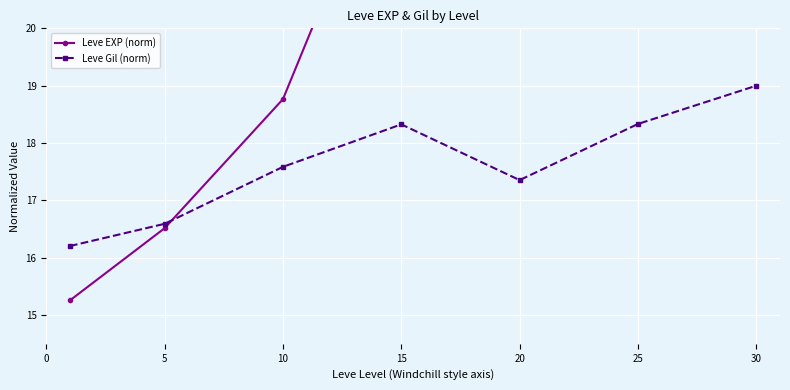

Which has a higher value, 0 or 20?

20